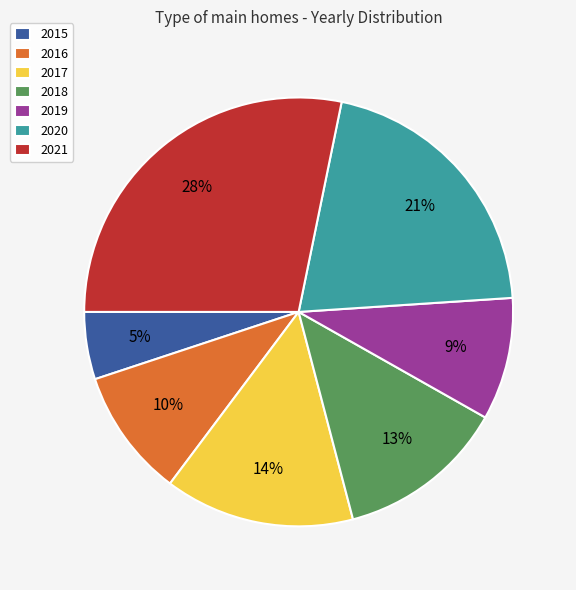

The 2021 slice represents 16% of the pie. True or false?

False